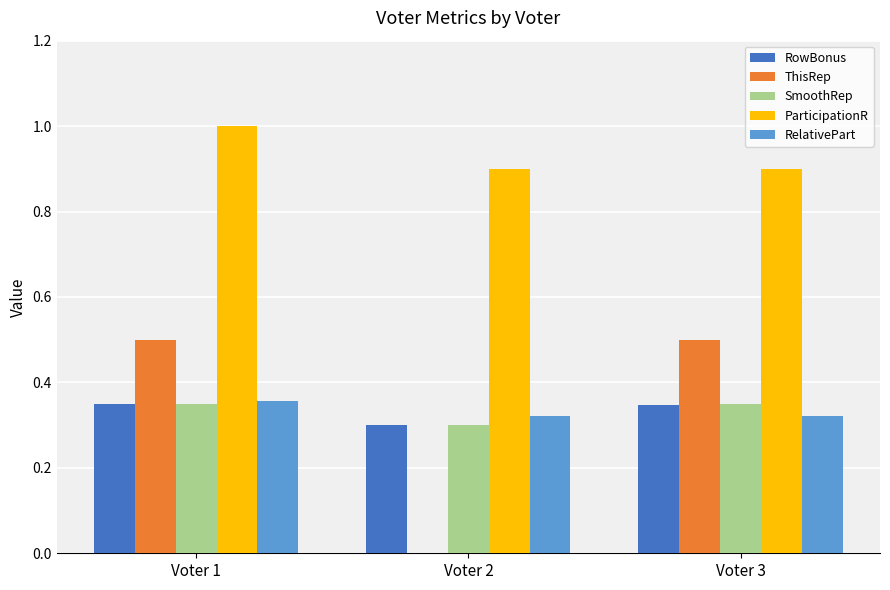

What is the difference between the ParticipationR values at Voter 1 and Voter 2?

0.1